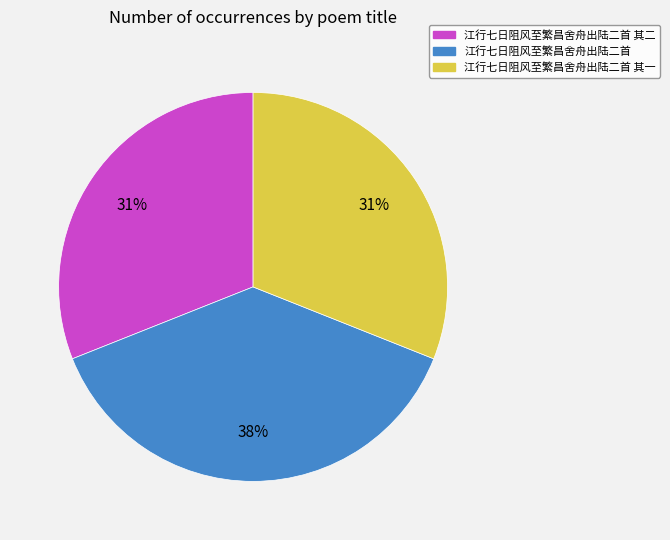

To the nearest percent, what is the difference between the largest and smallest slice percentages?

7%